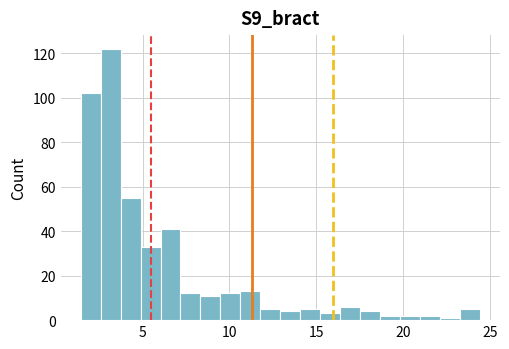

Around what value on the x-axis is the tallest bar? Give the approximate position of its centre, as read against the axis.

3.0